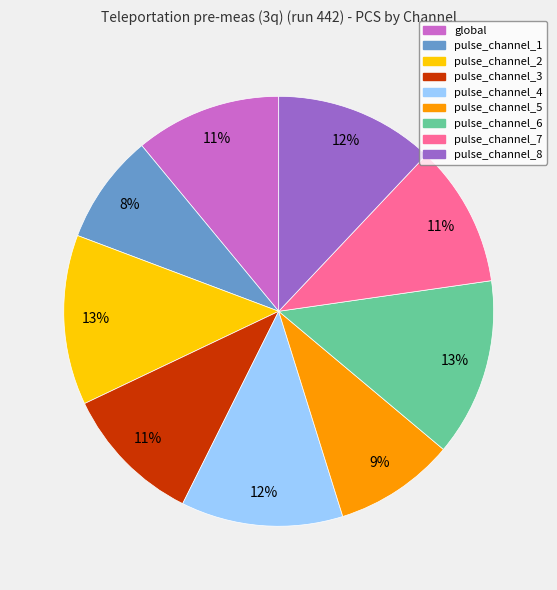

The pulse_channel_7 slice represents 11% of the pie. True or false?

True